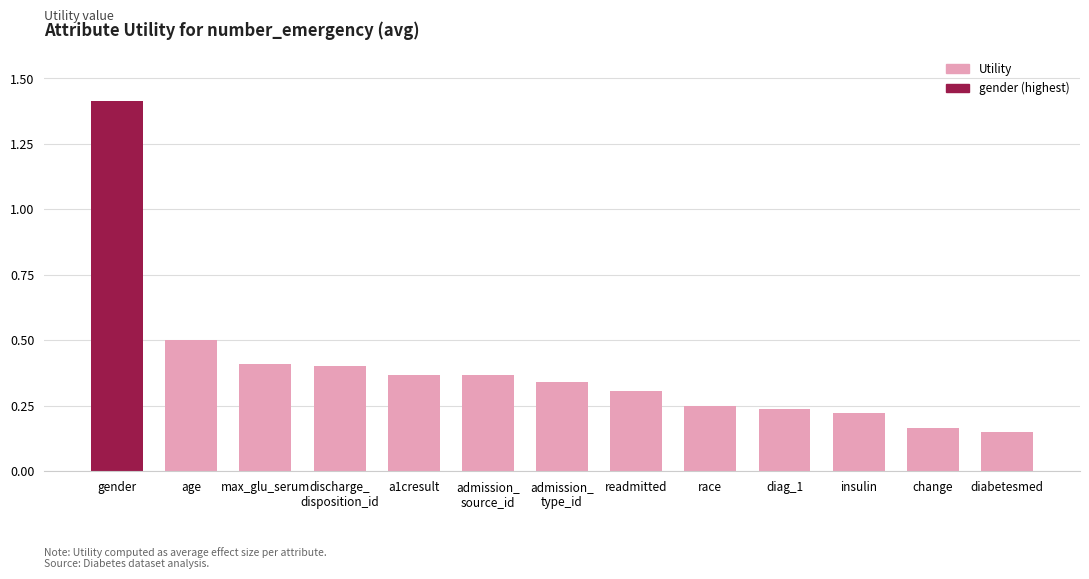

What is the label of the 1st bar from the right?

diabetesmed